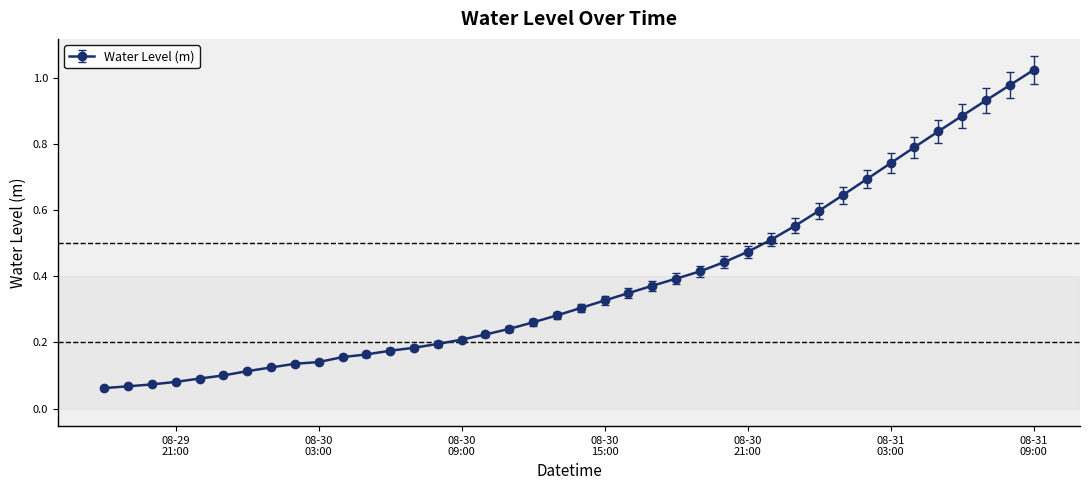

What is the sum of all values?

15.3